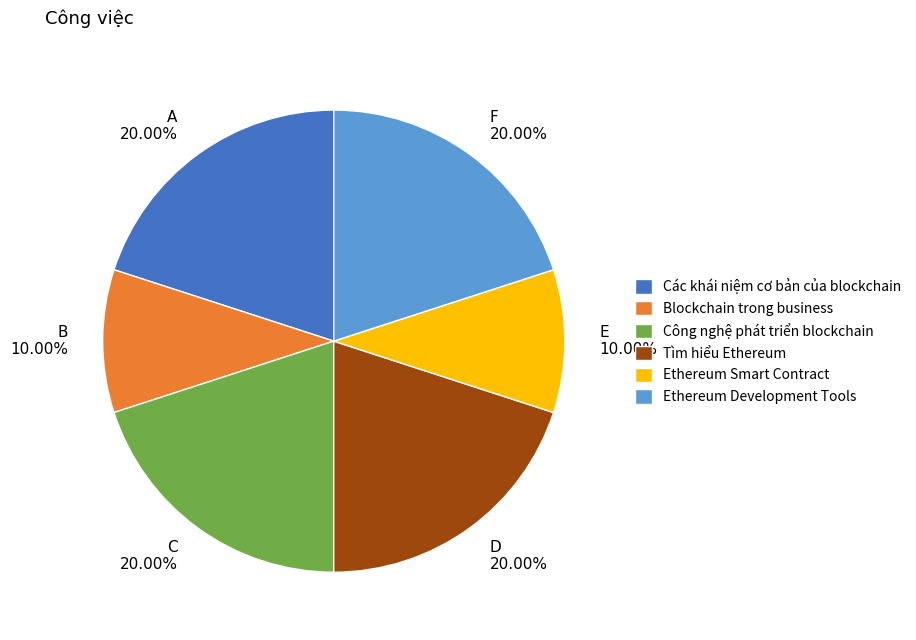

Does F account for over 50% of the chart?

No